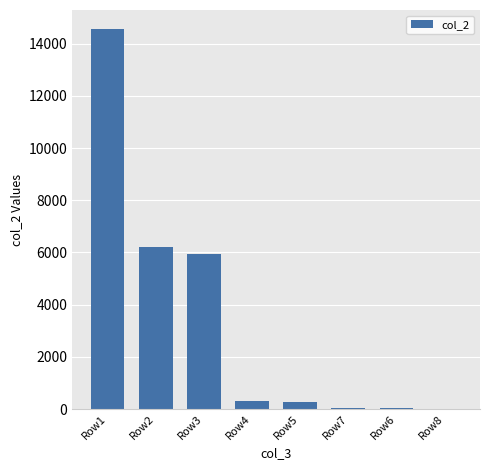

What is the greatest value displayed?

14560